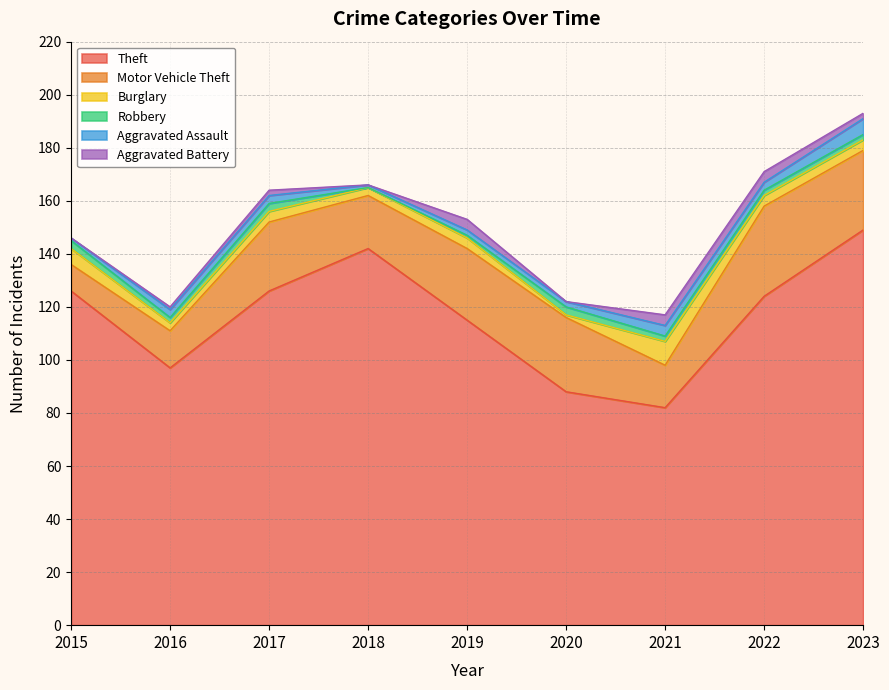

How many data points does each series have?

9